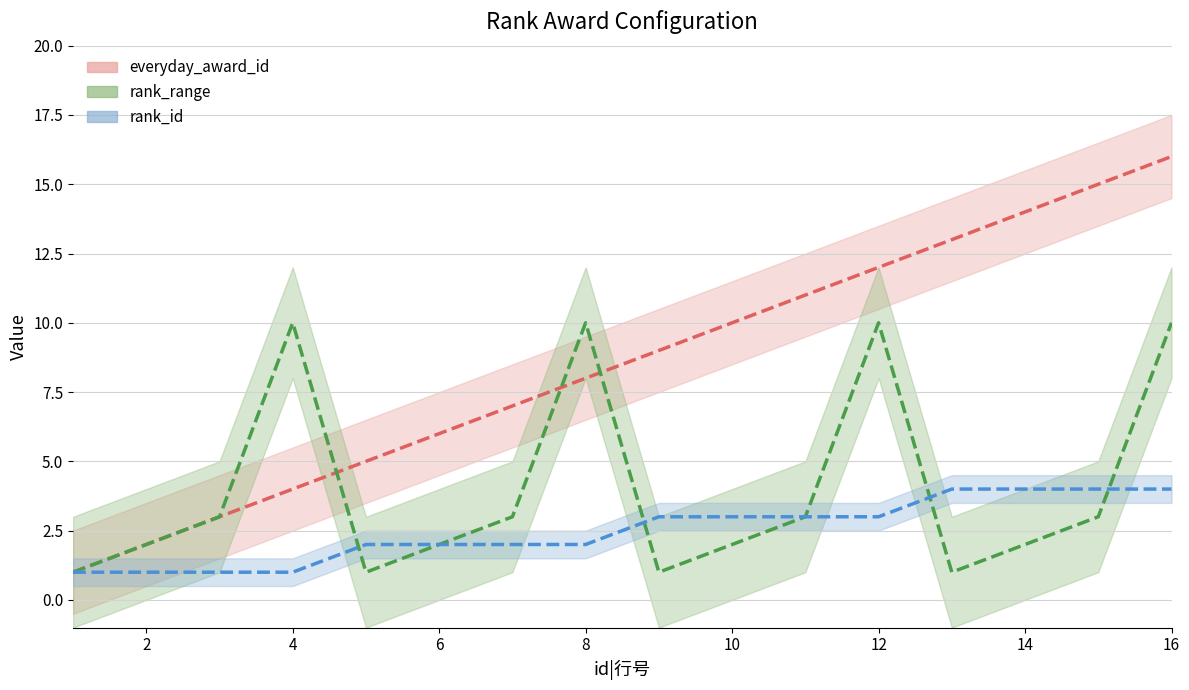

The everyday_award_id series shows 2 at 2. True or false?

True